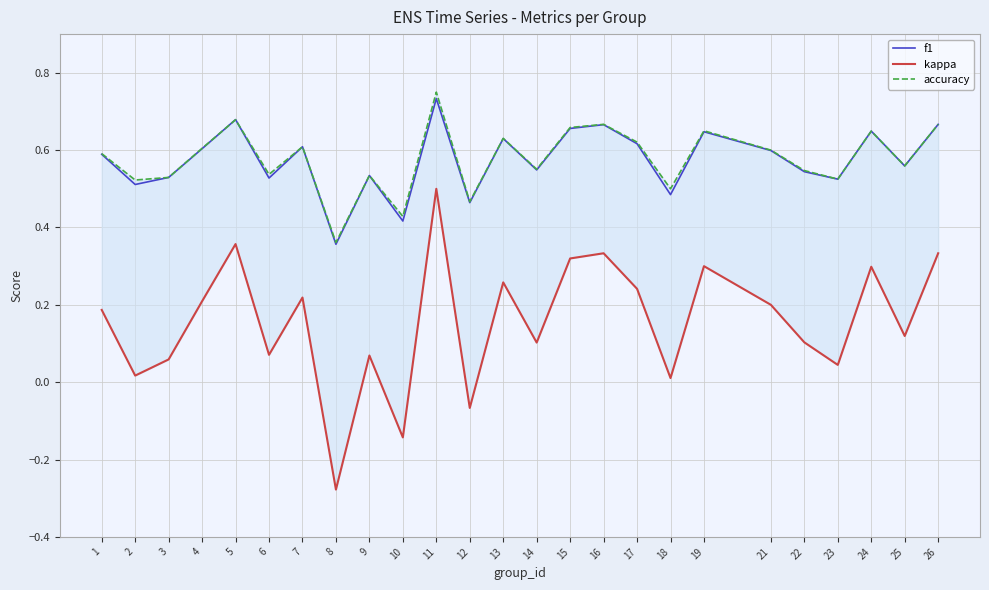

What is the sum of all kappa values?

3.9